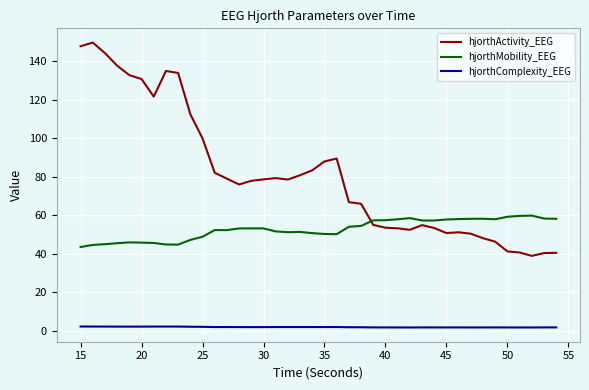

What is the highest value of the hjorthActivity_EEG series?

149.8